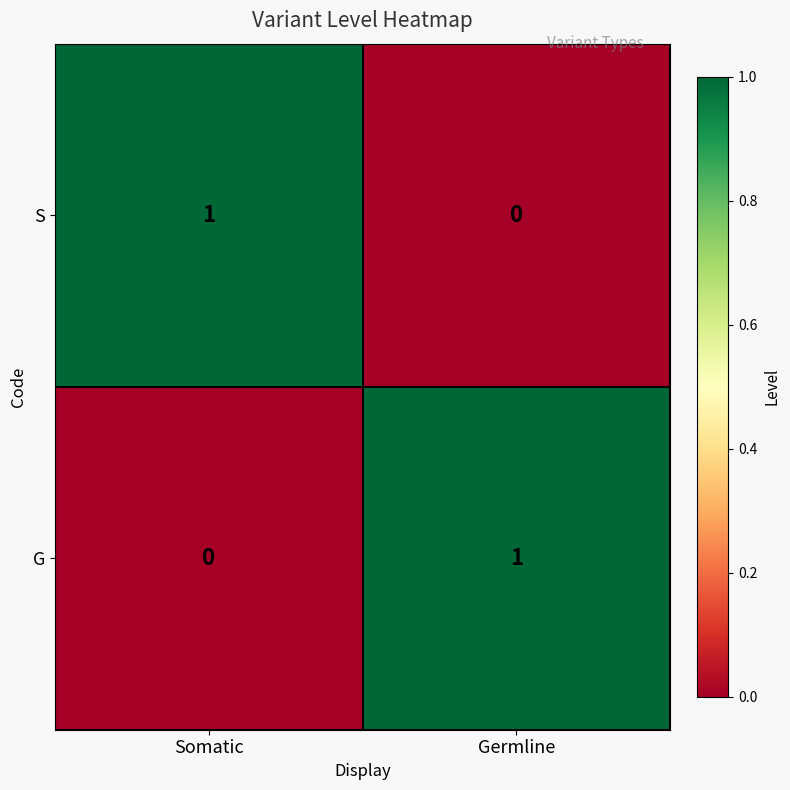

Which category has the highest value in the G series?

Germline